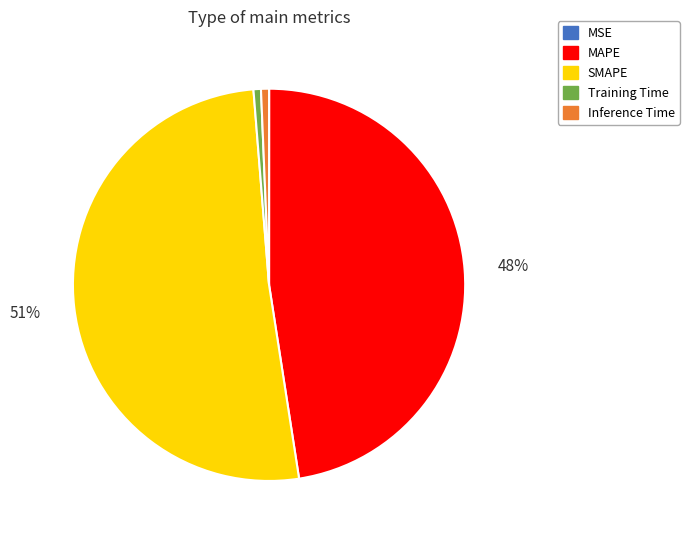

Between Inference Time and MAPE, which is larger?

MAPE